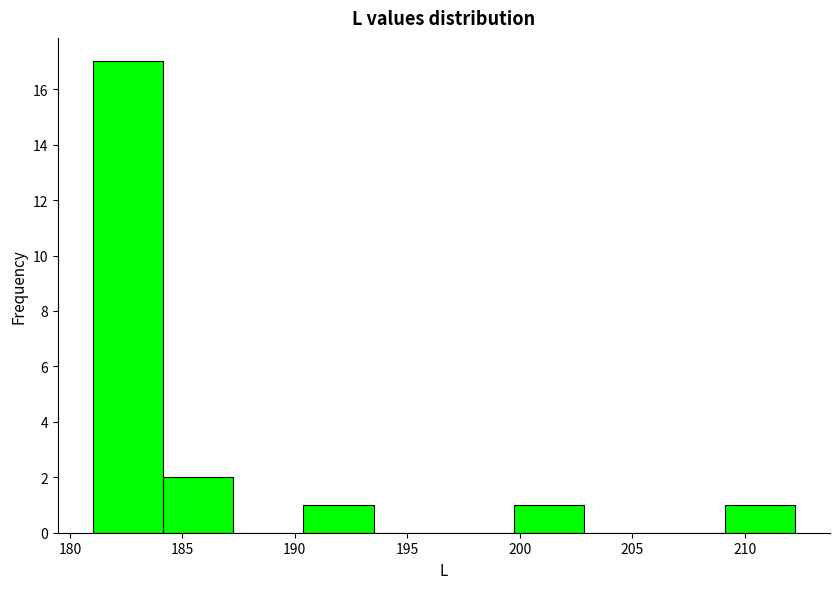

Reading left to right, transcribe this chart: for each bar, give the range it covers on the x-axis and its height. Neither the bar edges nor the heights are printed on the chart, so give them approximately, as read against the axes.

181.0 to 184.0: 17
184.0 to 187.5: 2
187.5 to 190.5: 0
190.5 to 193.5: 1
193.5 to 196.5: 0
196.5 to 199.5: 0
199.5 to 203.0: 1
203.0 to 206.0: 0
206.0 to 209.0: 0
209.0 to 212.0: 1